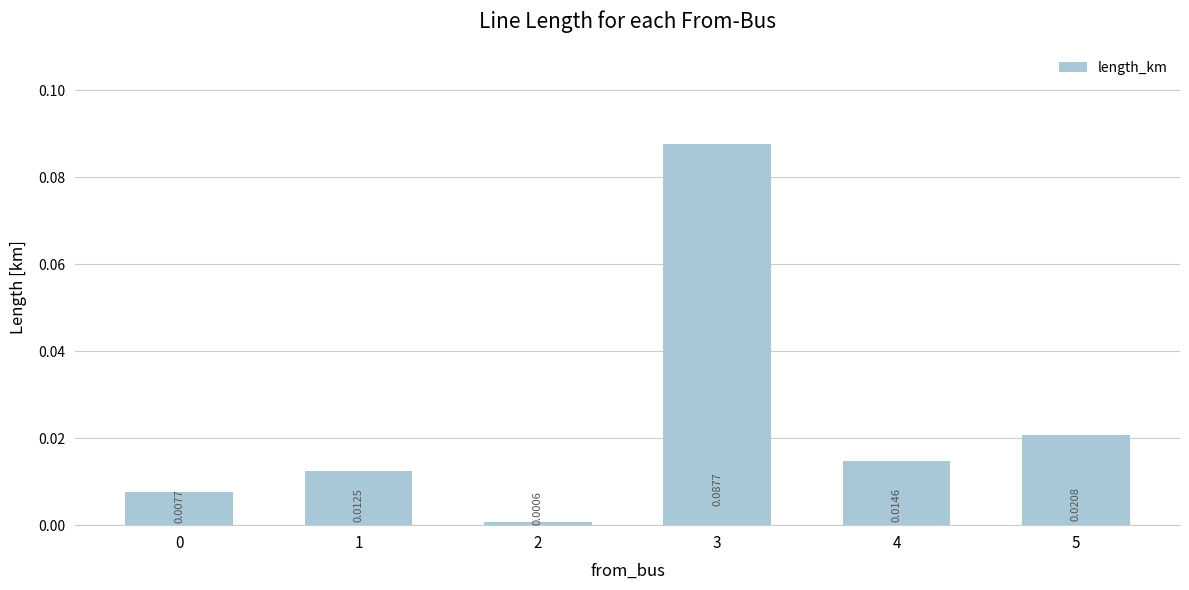

Which has a higher value, 0 or 5?

5